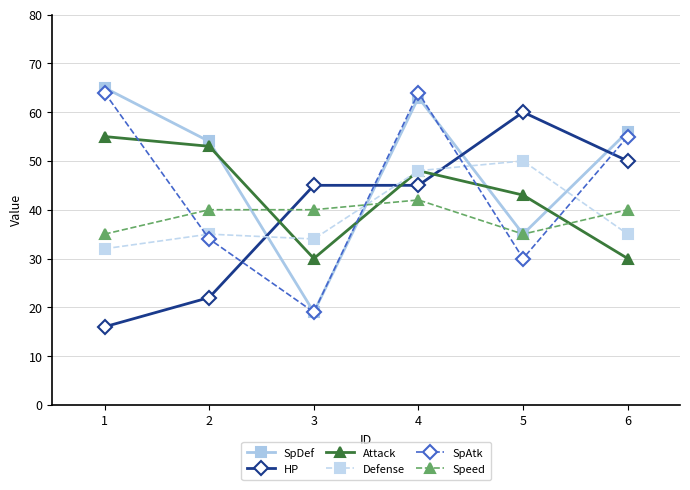

How many lines are shown in the chart?

6